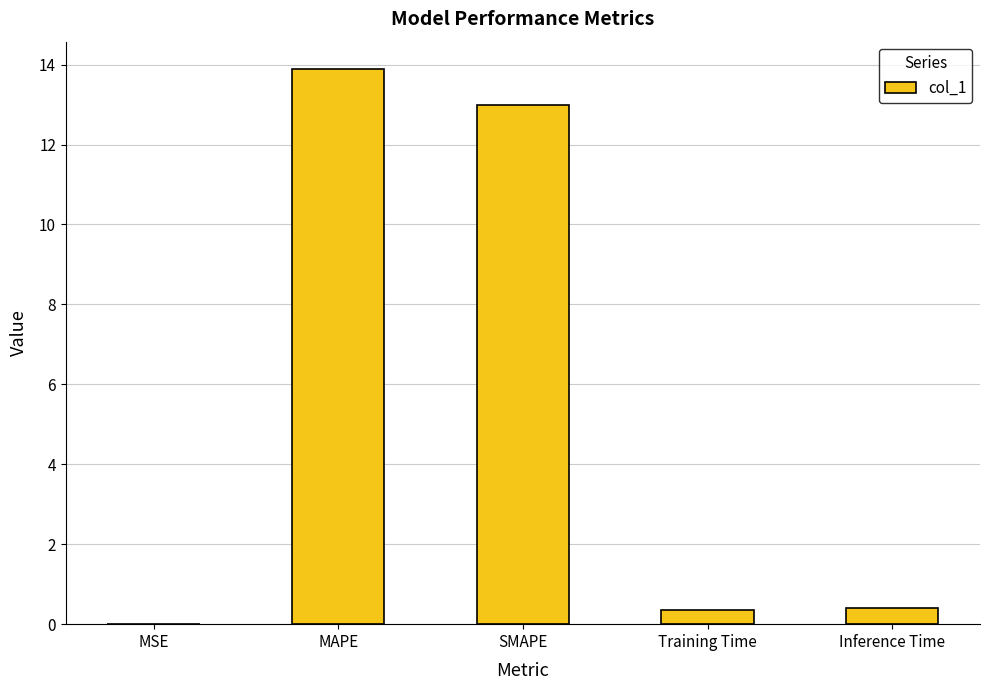

What is the approximate value at SMAPE?

13.0